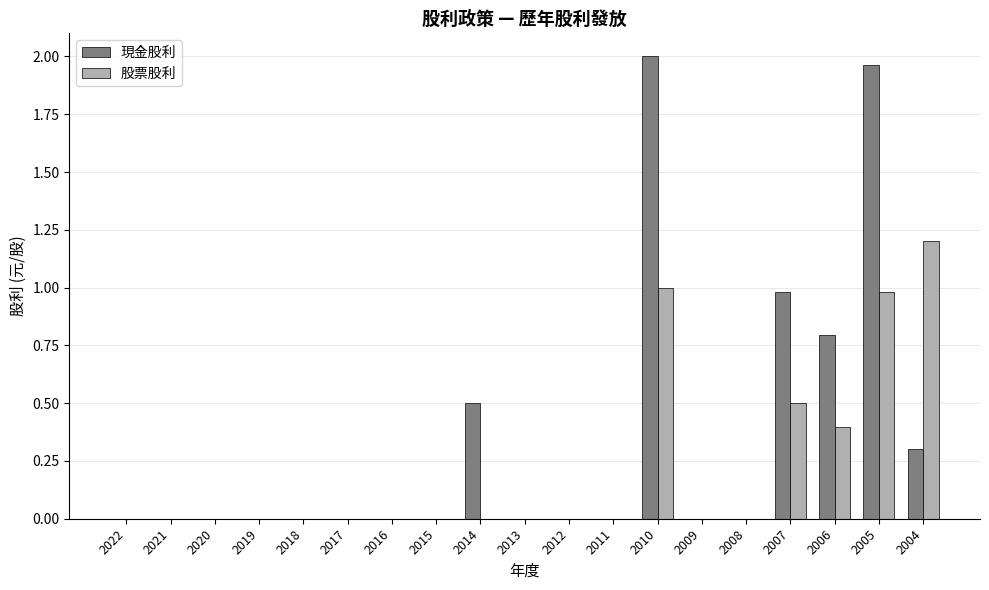

The 現金股利 series shows 0.0 at 2022. True or false?

True